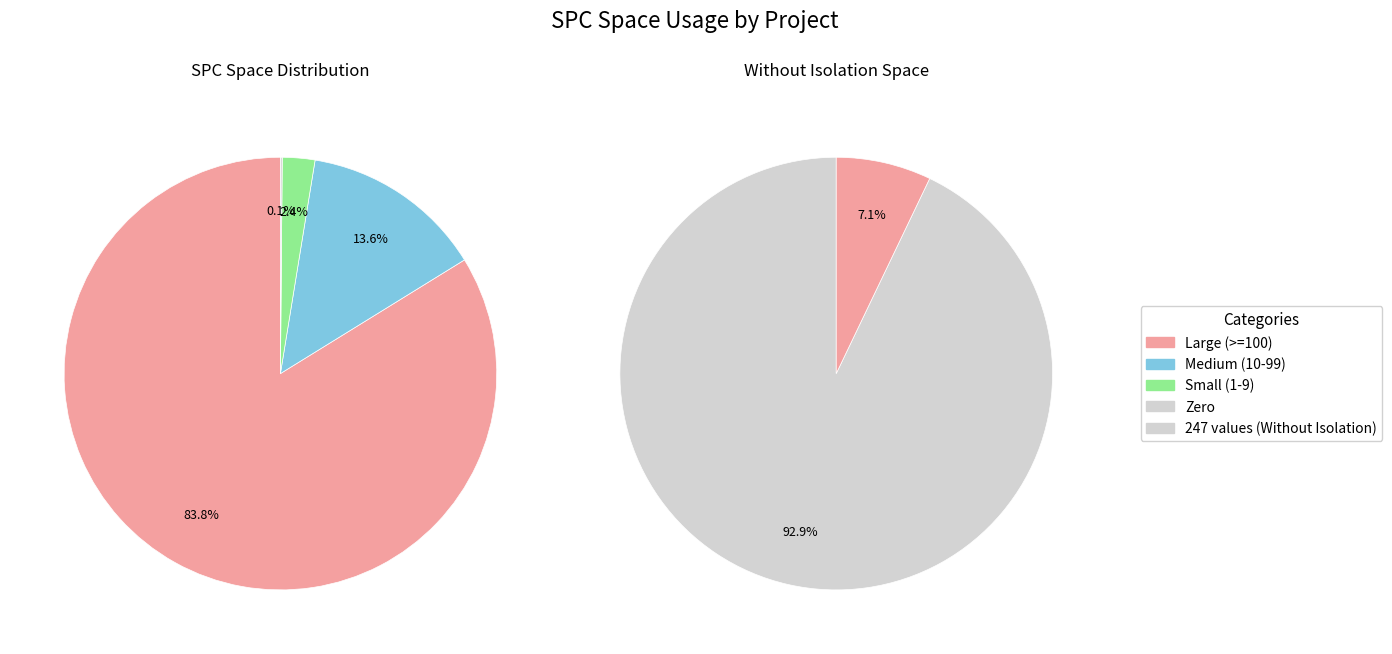

The 11 slice represents 1% of the pie. True or false?

False